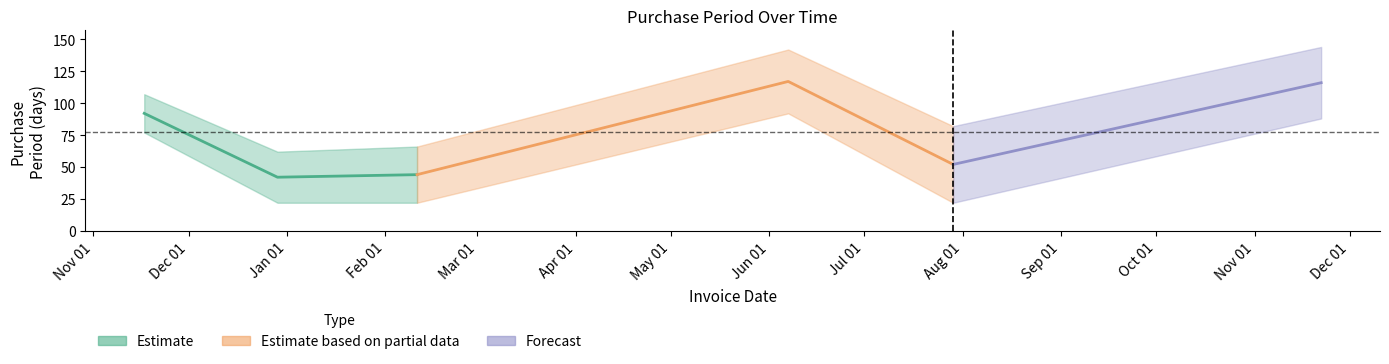

How many categories are shown in the chart?

6